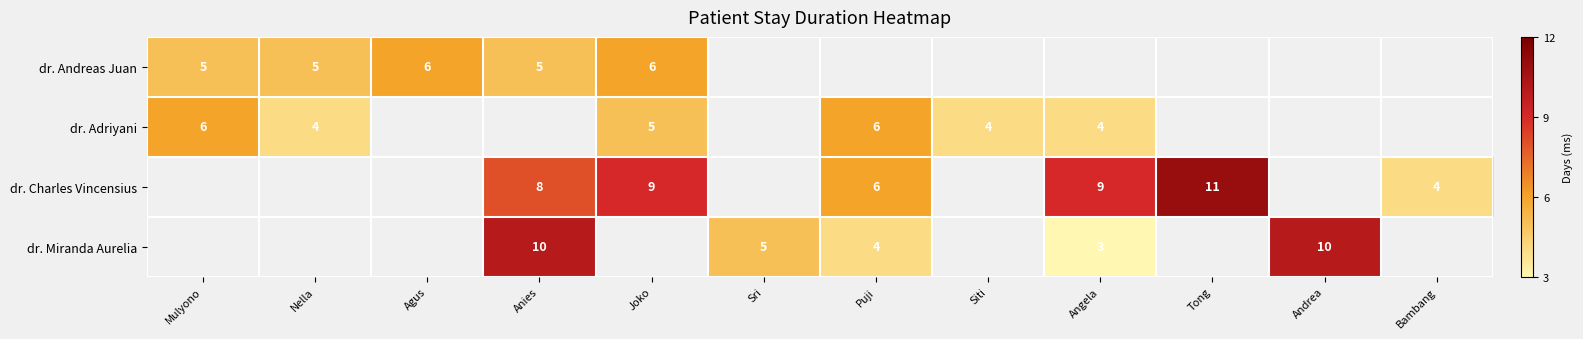

Is it true that dr. Charles Vincensius equals 8 at Anies?

True